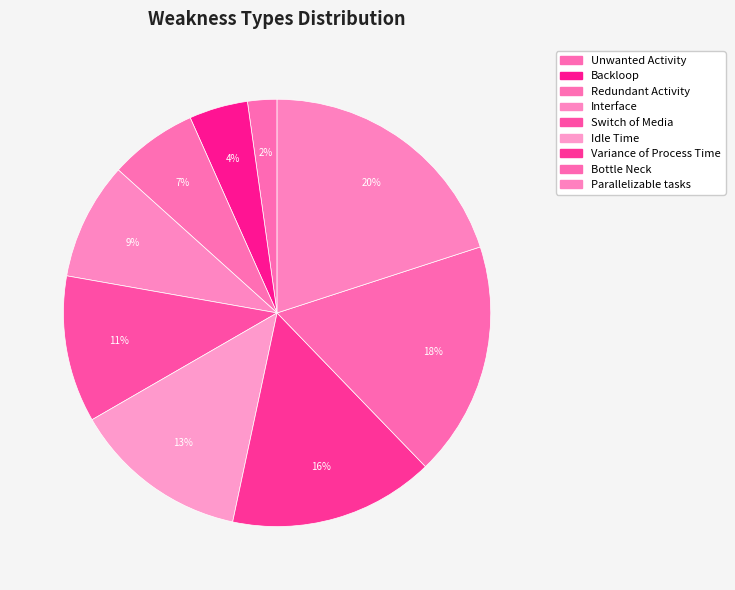

Is there any slice that represents more than half of the pie?

No